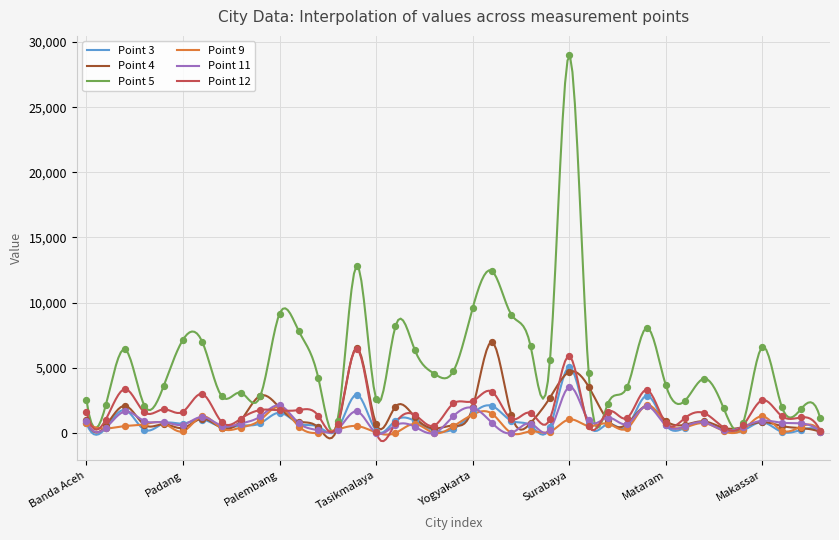

At how many categories does at least one series exceed 4213?

20